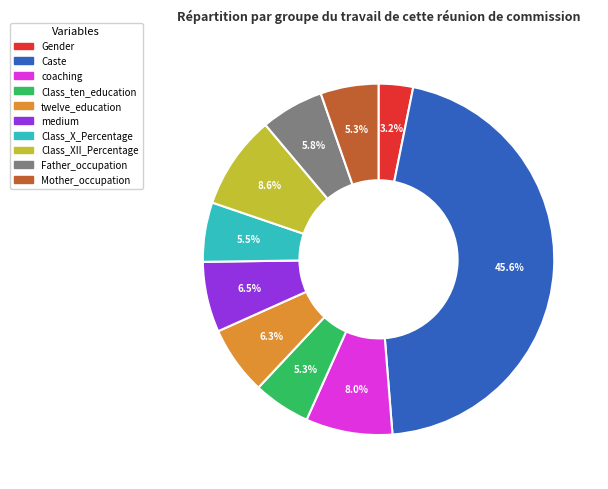

Which slice is the largest?

Caste